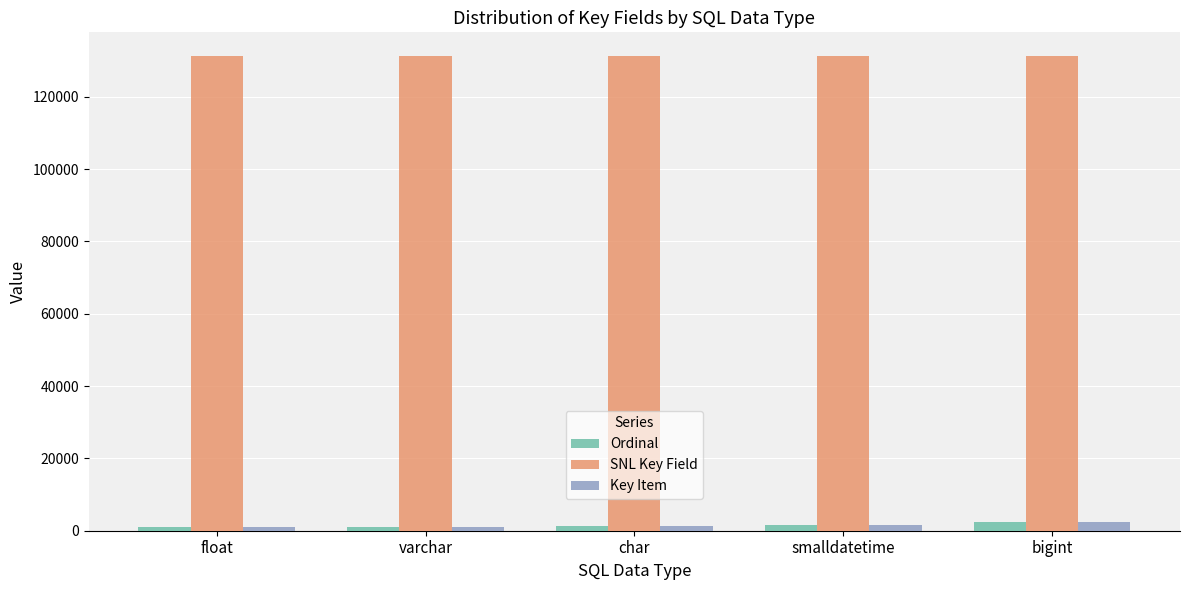

What is the value of the Key Item bar at the 5th from the left?

2301